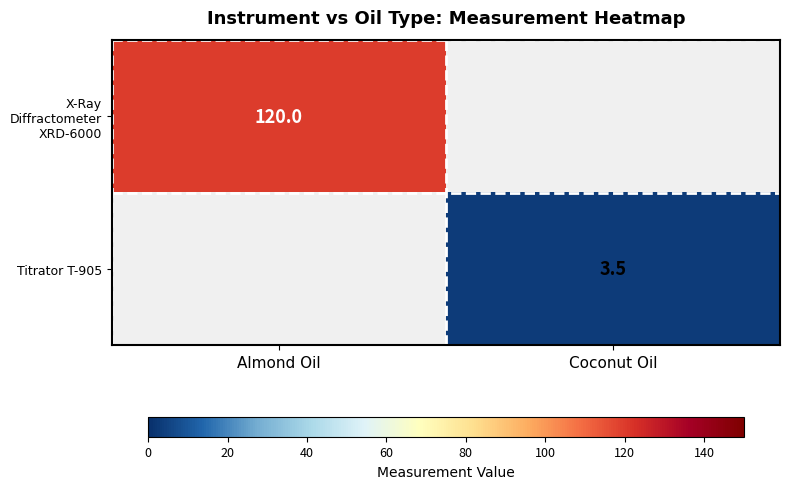

At how many categories does at least one series exceed 96?

1